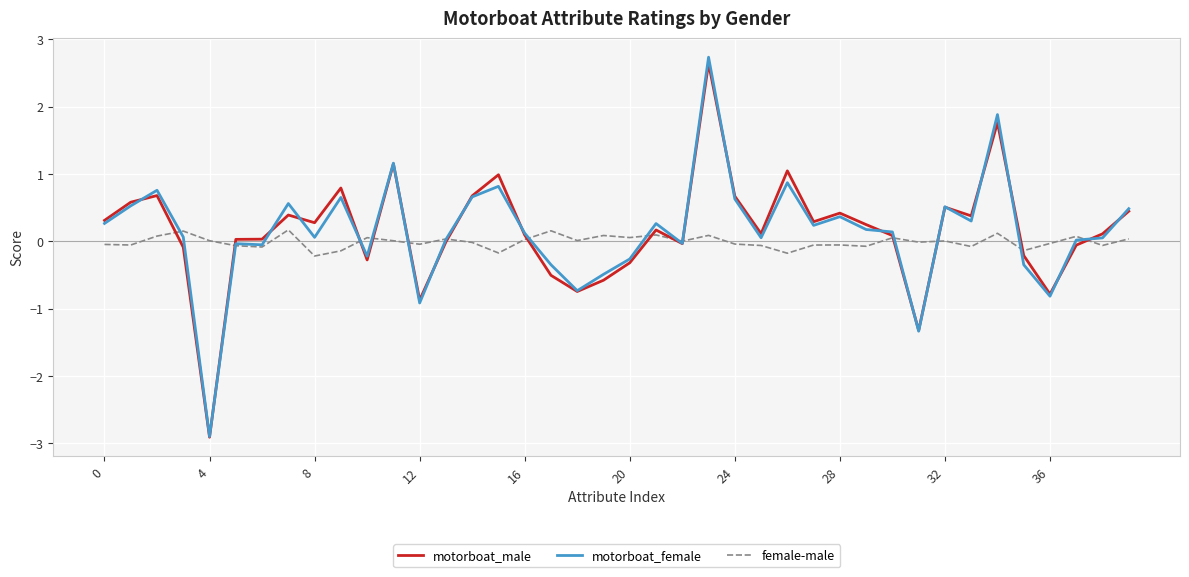

How many lines are shown in the chart?

3